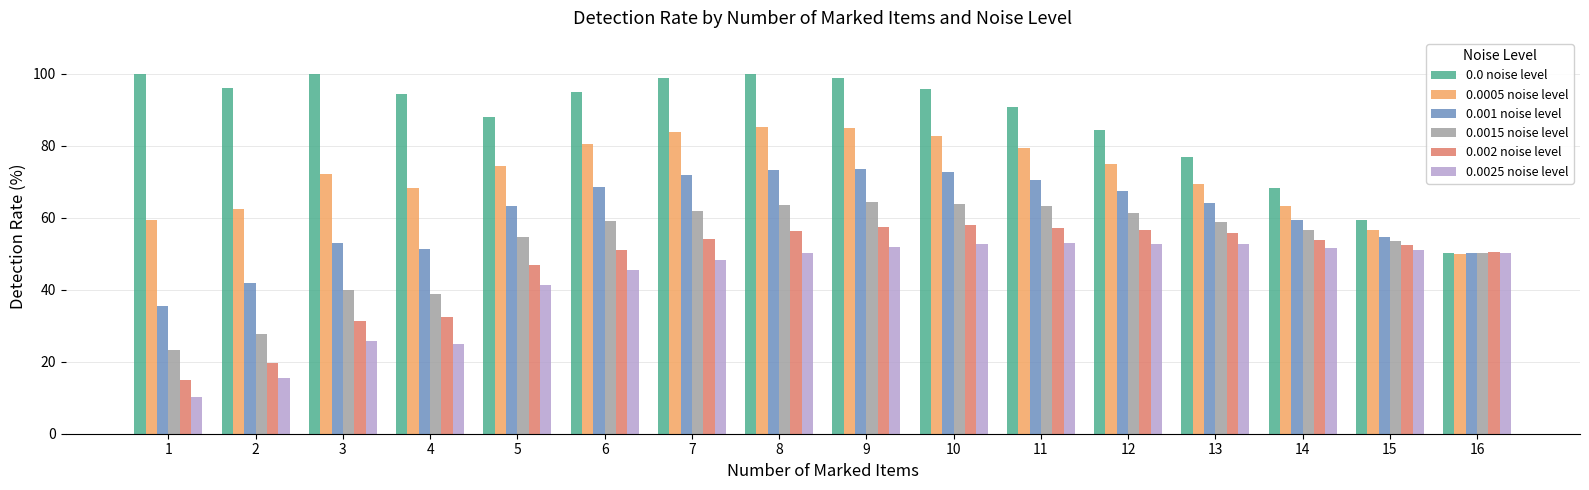

Read the 0.0015 noise level value at 5.

54.6